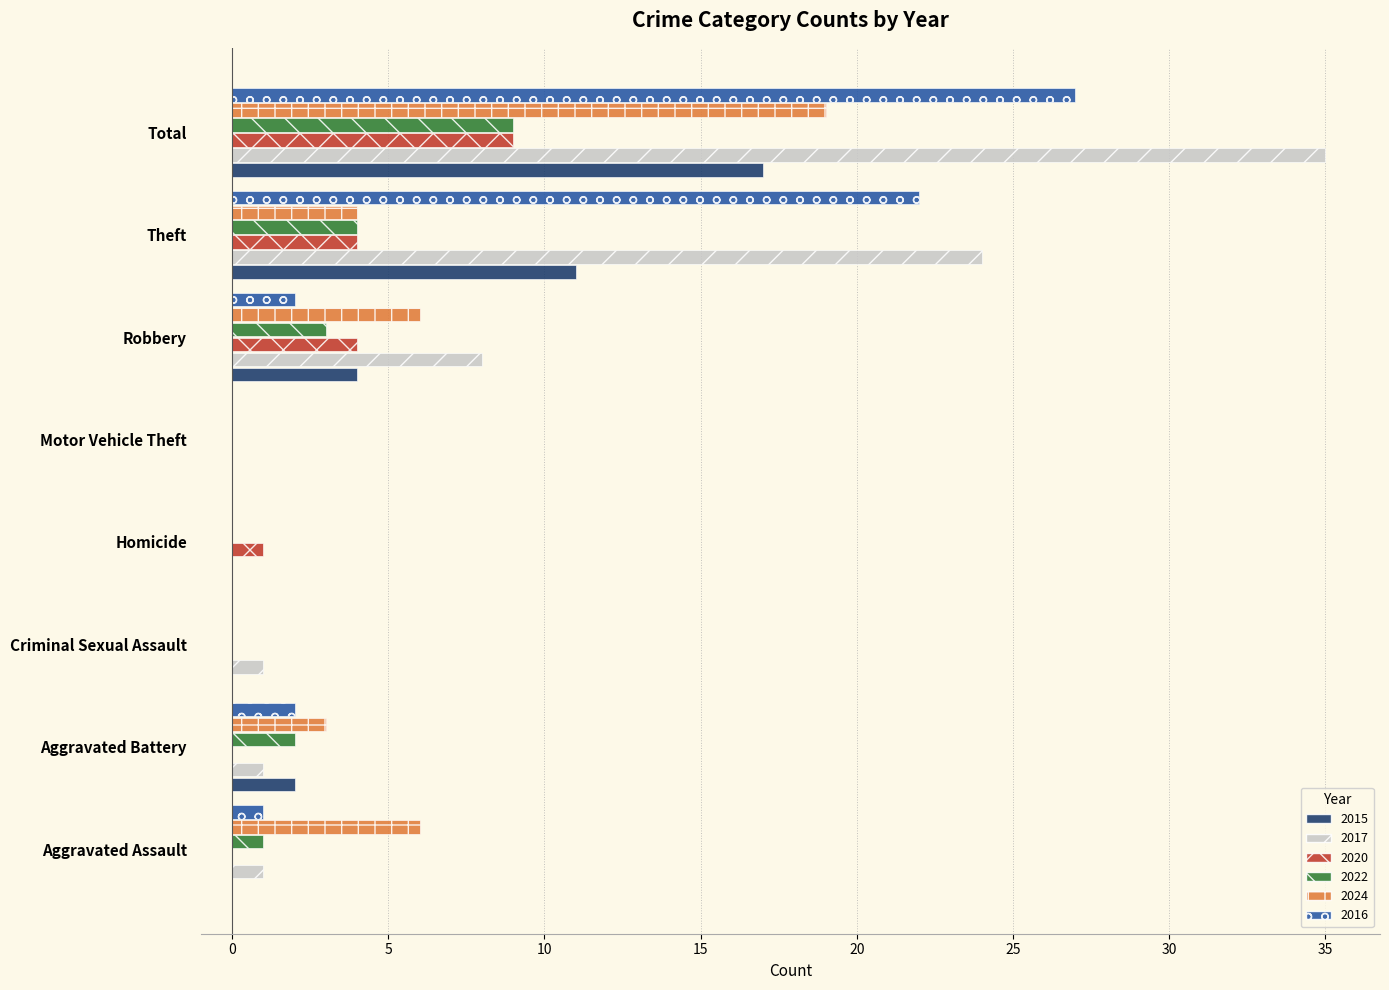

Is the value of 2020 at Homicide greater than the value of 2016 at Aggravated Battery?

No